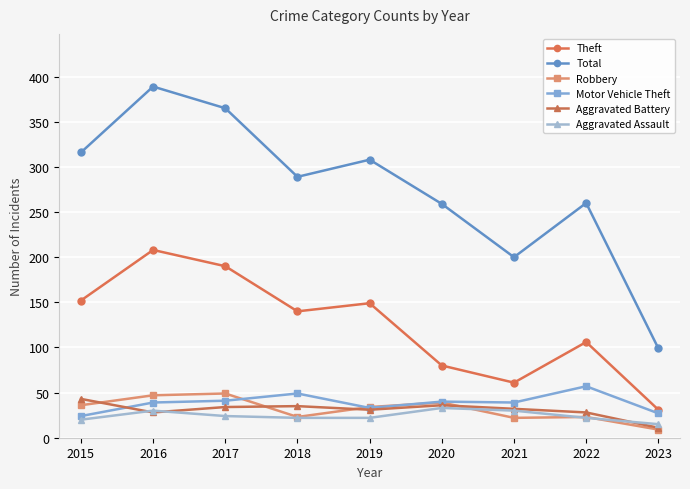

Between 2019 and 2022, which series saw the biggest shift?

Total